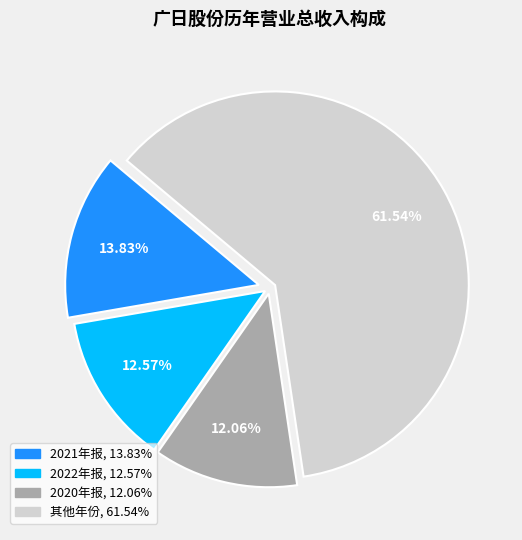

Count the number of slices in the pie.

4